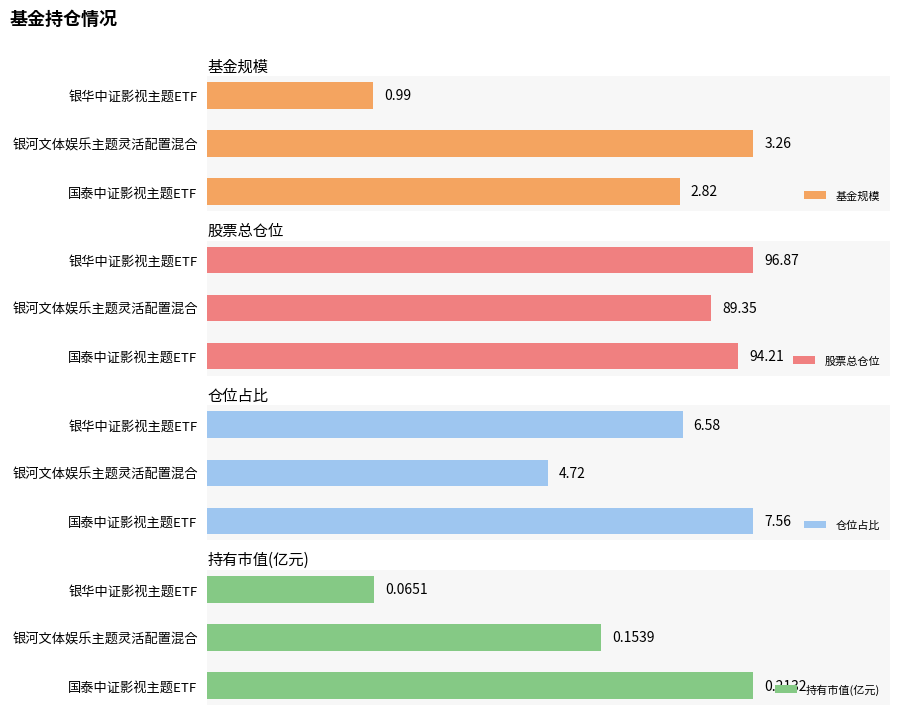

List the labels in order of 持有市值(亿元) value, smallest first.

银华中证影视主题ETF, 银河文体娱乐主题灵活配置混合, 国泰中证影视主题ETF